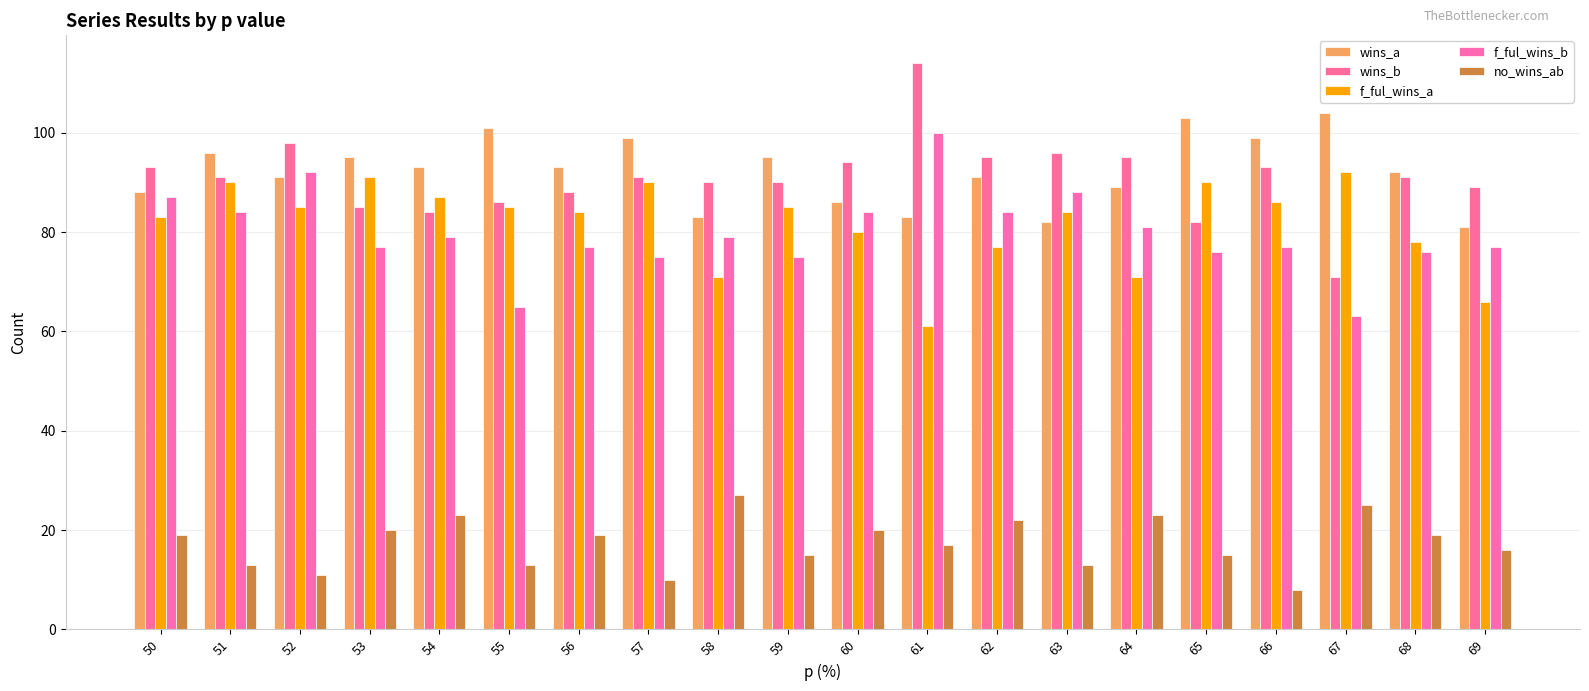

How many values in the wins_a series are below 93?

10